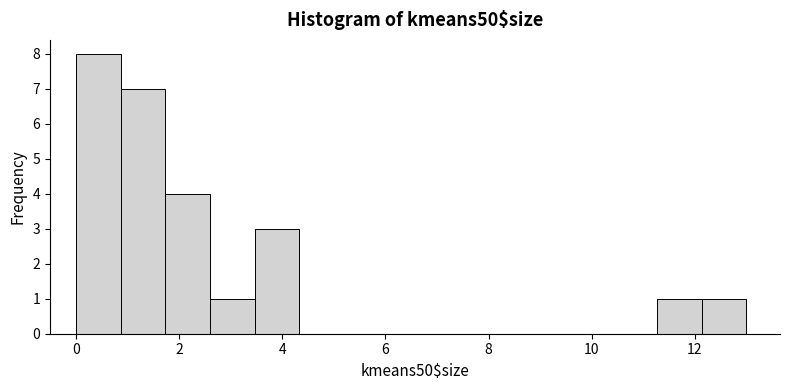

Reading left to right, list every bar in this chart as the range it spans on the x-axis followed by its height. Neither the bar edges nor the heights are printed on the chart, so give them approximately, as read against the axes.

0.0 to 0.8: 8
0.8 to 1.8: 7
1.8 to 2.6: 4
2.6 to 3.4: 1
3.4 to 4.4: 3
4.4 to 5.2: 0
5.2 to 6.0: 0
6.0 to 7.0: 0
7.0 to 7.8: 0
7.8 to 8.6: 0
8.6 to 9.6: 0
9.6 to 10.4: 0
10.4 to 11.2: 0
11.2 to 12.2: 1
12.2 to 13.0: 1